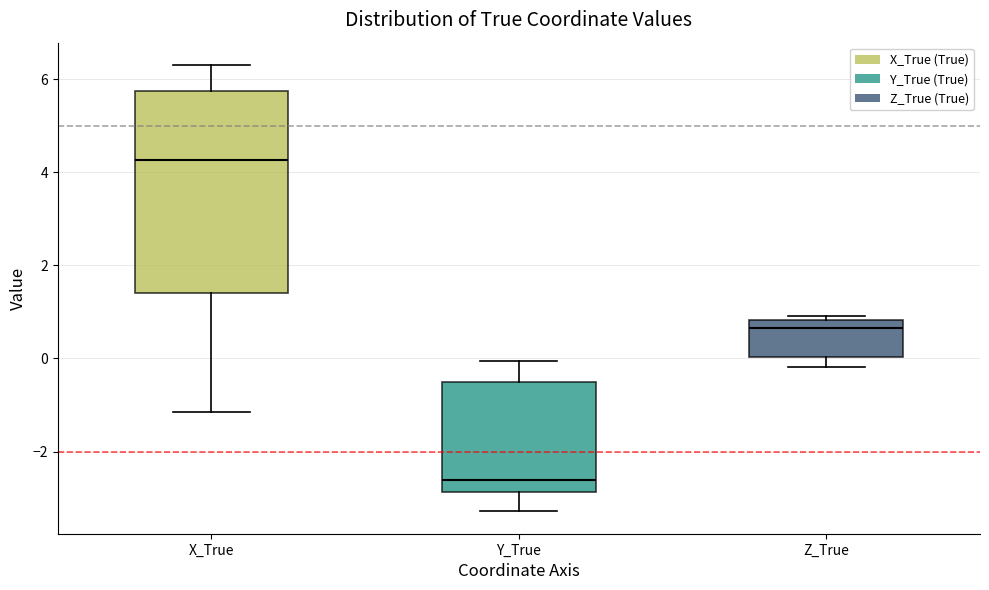

Reading left to right, read every box against the y-axis: the position of its median line, the range the box covers, and the ends of its whiskers. The values are not printed on the chart, so give them approximately, as read against the axis.

X_True: median 4.2, box 1.4 to 5.8, whiskers -1.2 to 6.4
Y_True: median -2.6, box -2.8 to -0.6, whiskers -3.2 to 0.0
Z_True: median 0.6, box 0.0 to 0.8, whiskers -0.2 to 1.0